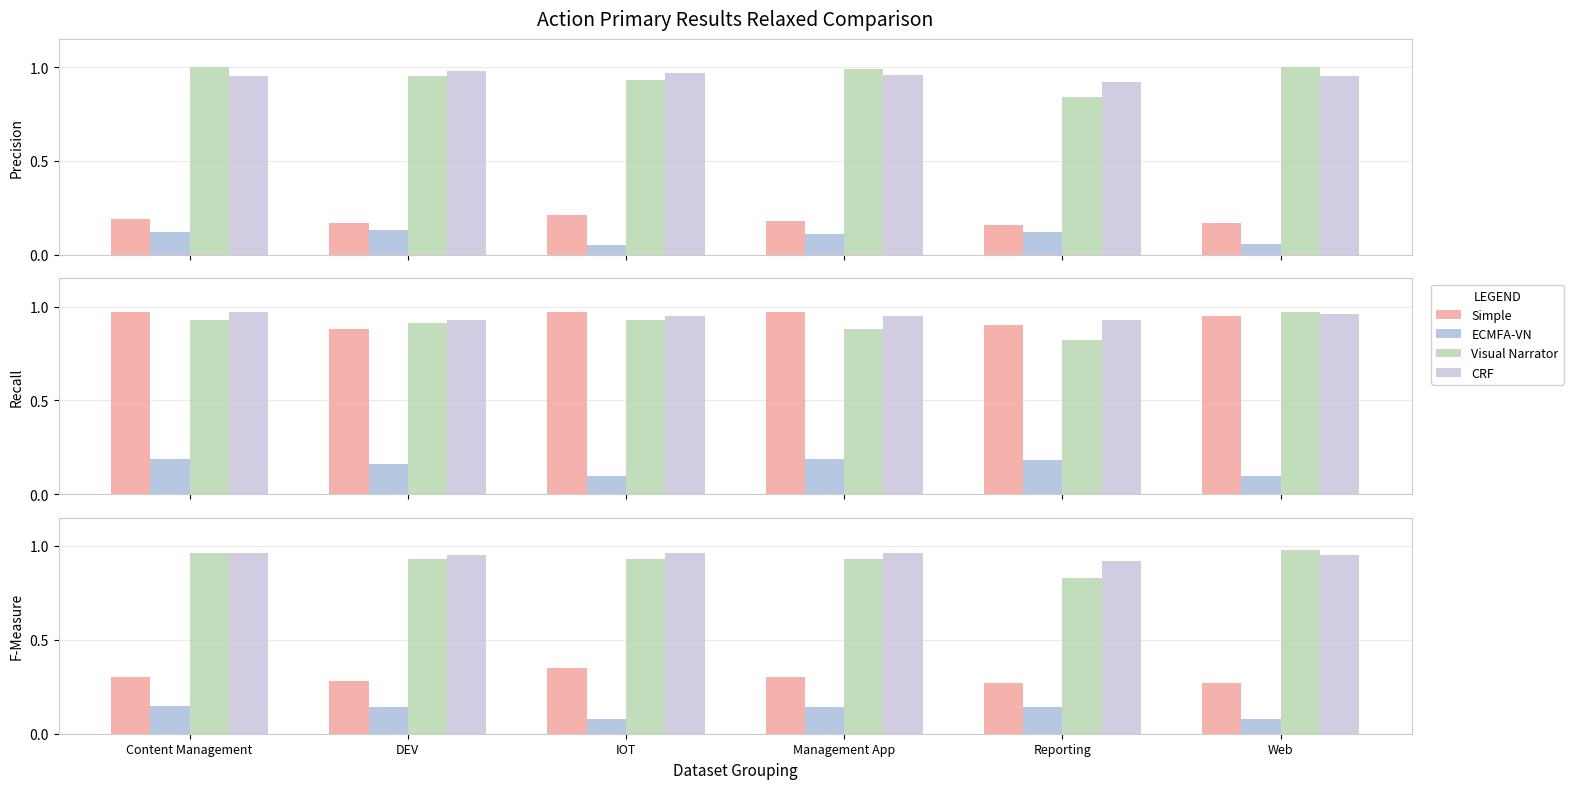

What is the label of the 5th bar from the right?

DEV